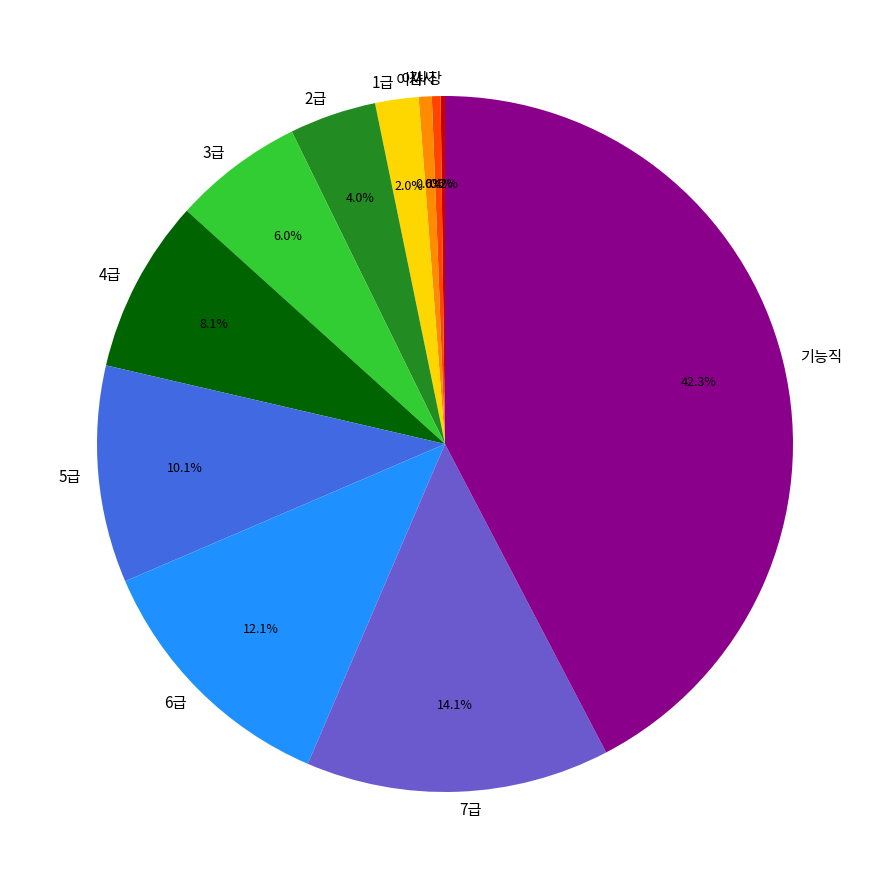

Combined, do 3급 and 이사 account for over 50%?

No